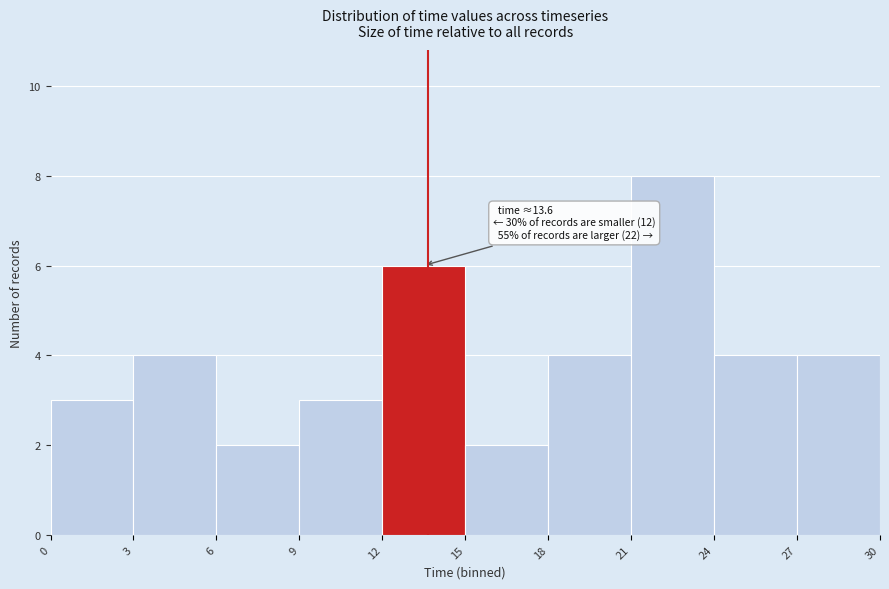

Which range on the x-axis has the tallest bar?

21 to 24